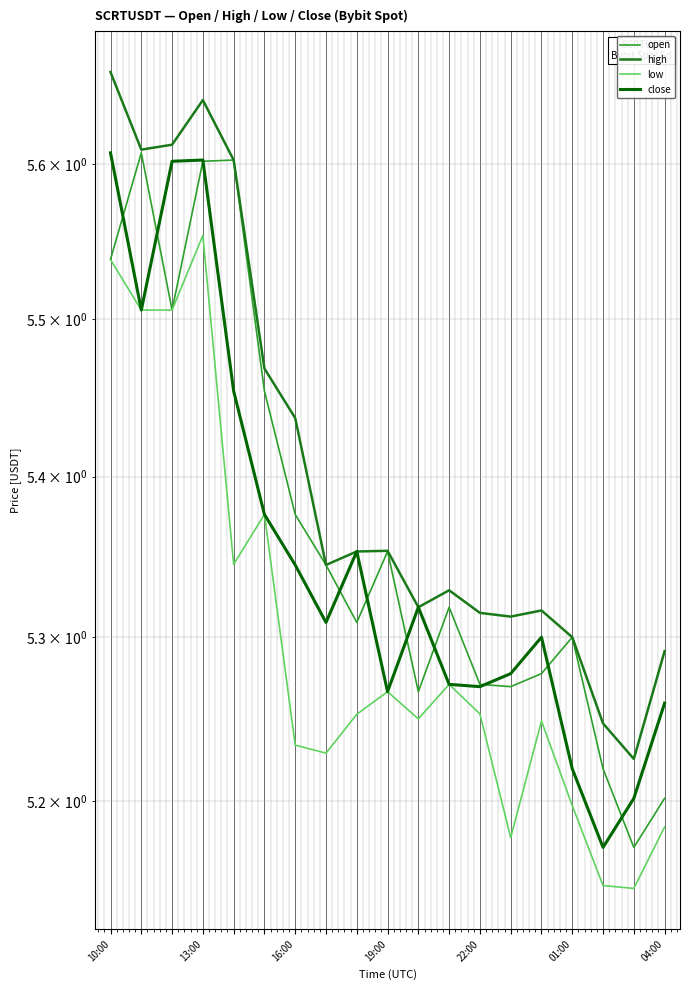

After their last crossing, which series has the higher values: open or close?

close